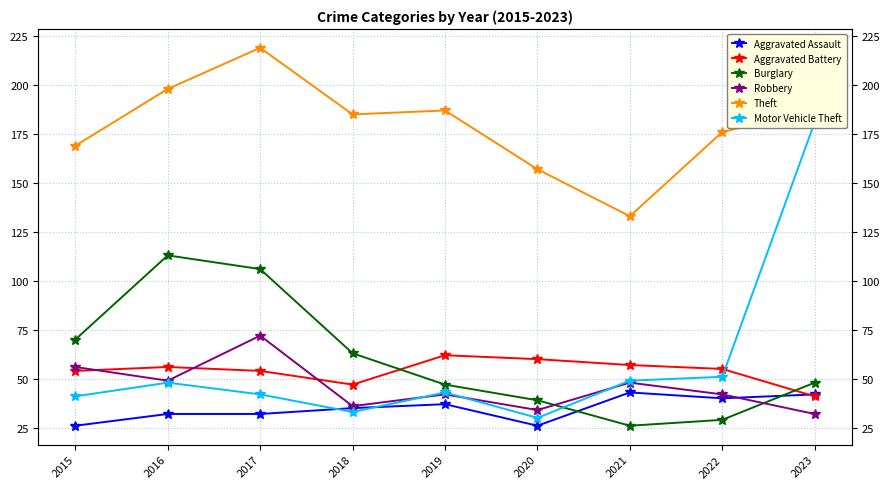

Is the value of Robbery at 2021 greater than the value of Aggravated Battery at 2016?

No